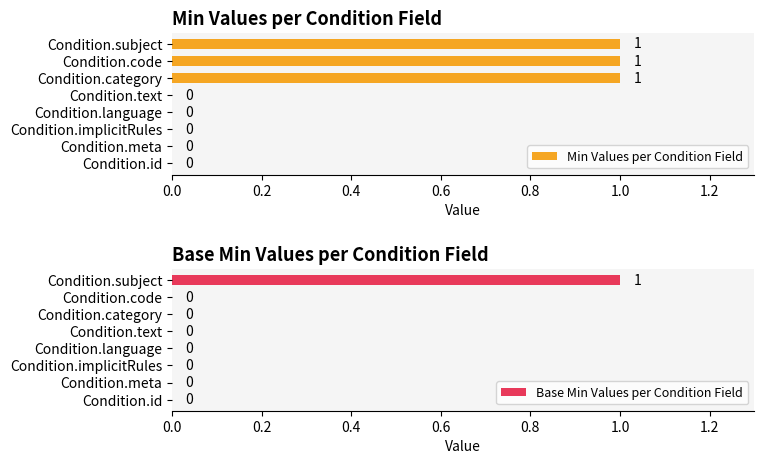

Rank the series by their maximum value, from highest to lowest.

Min Values per Condition Field, Base Min Values per Condition Field